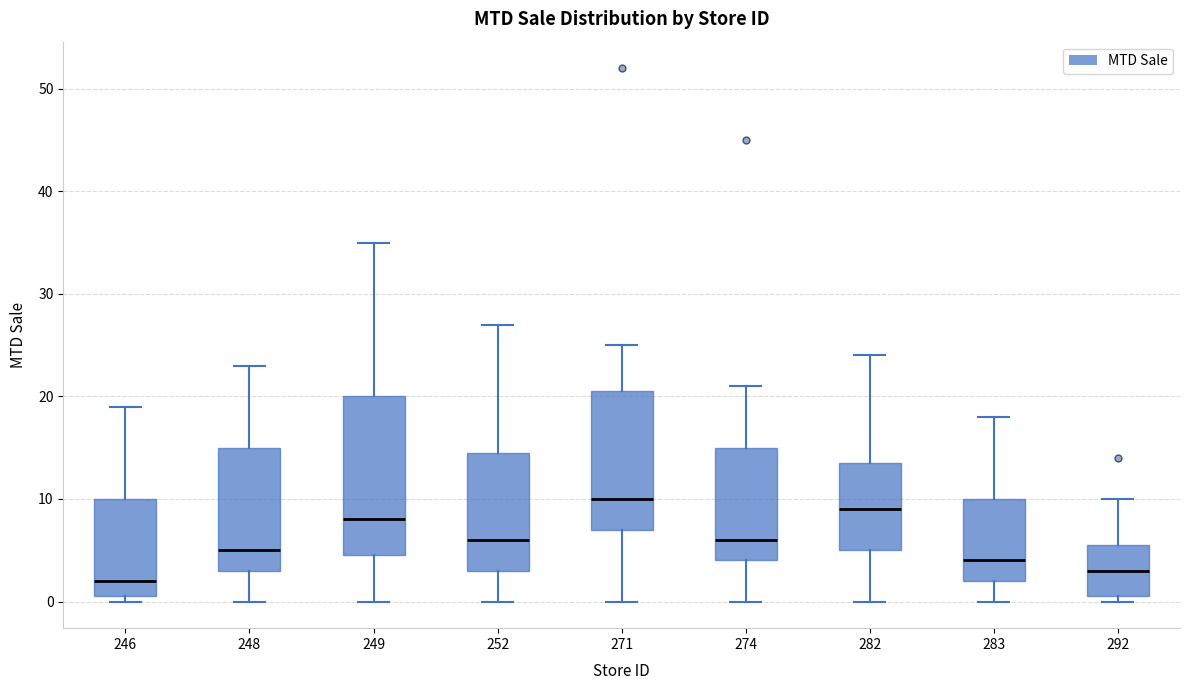

Which box has the lowest median line?

246